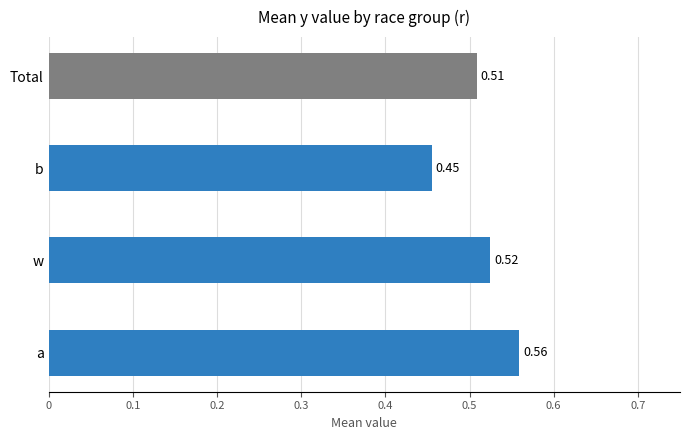

Where is the data nearest to the value 0?

b